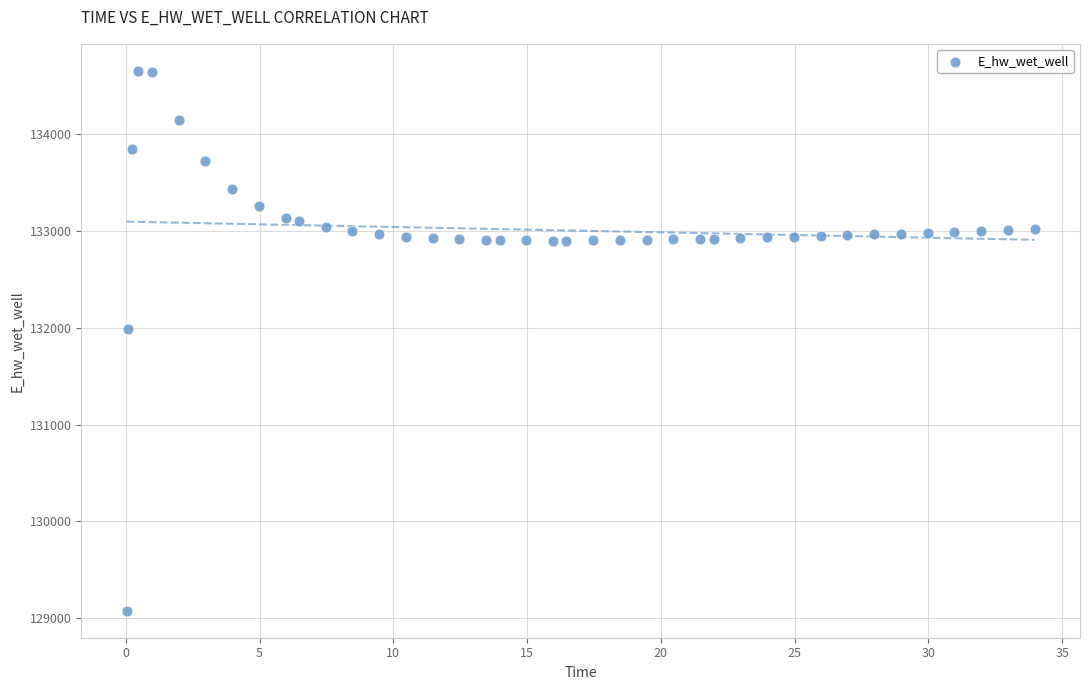

What Y value in the scatter plot is closest to 131864?

131985.6